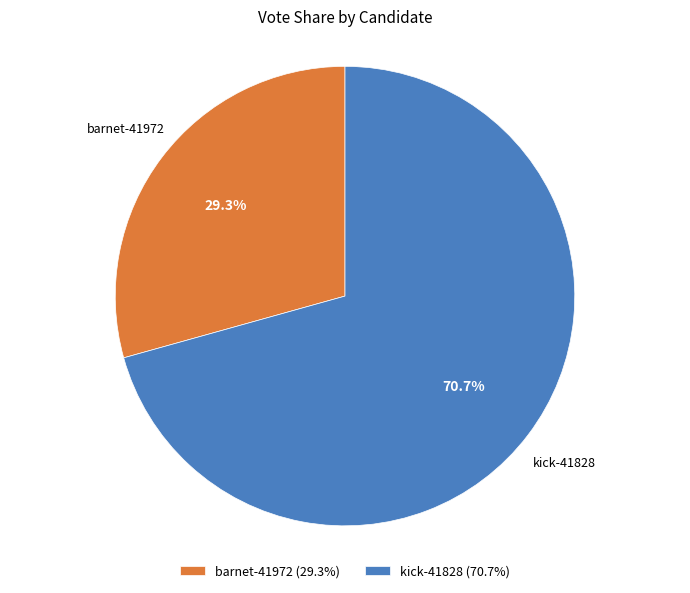

Which category accounts for the majority?

kick-41828